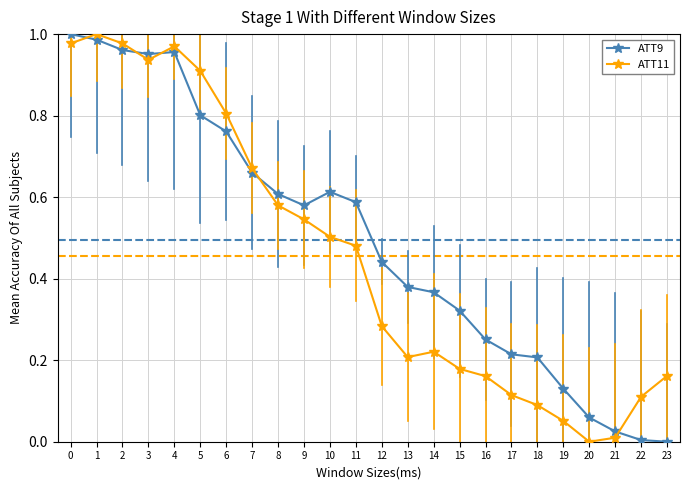

What is the sum of all ATT11 values?

10.9